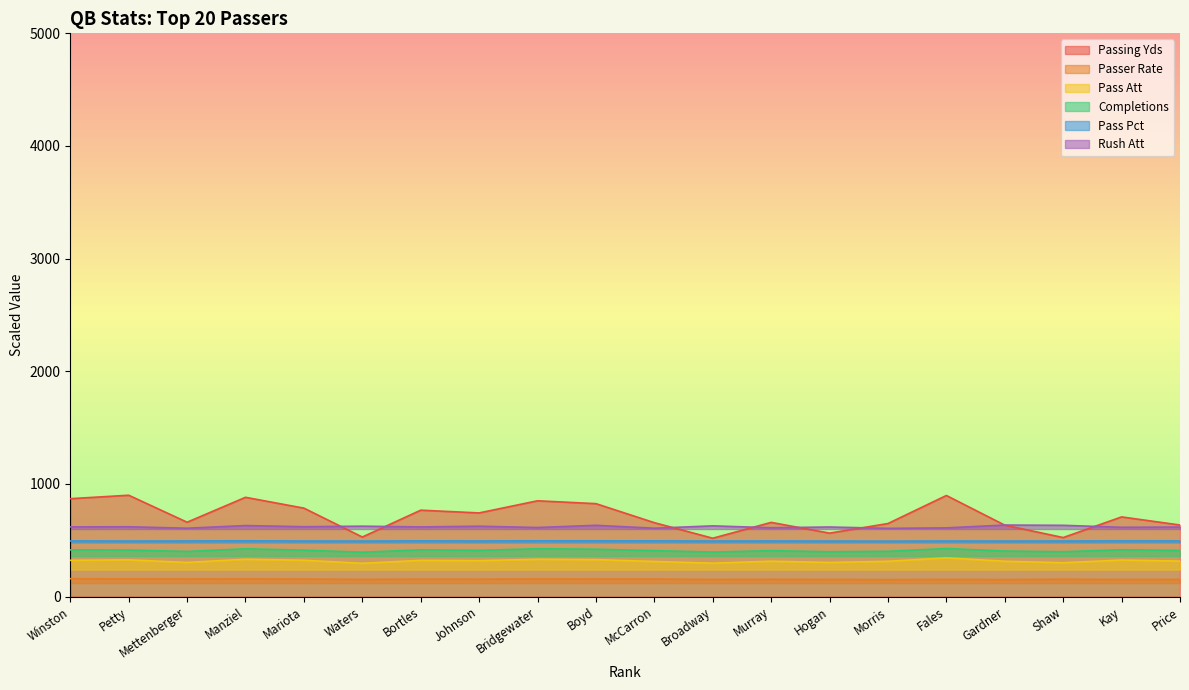

What is the value of the Passer Rate point at the 2nd from the left?

157.3